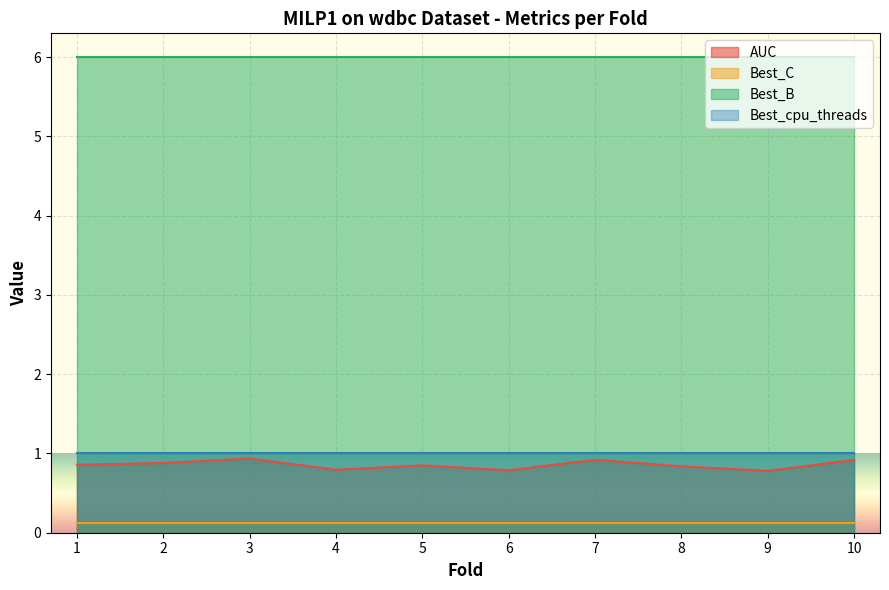

Which category has the highest value across all series?

1